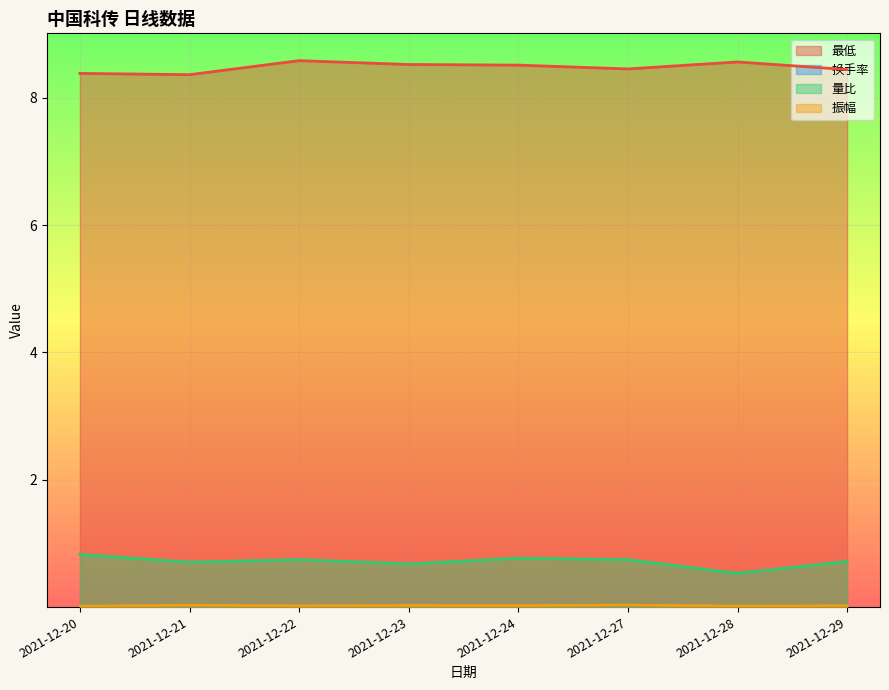

At 2021-12-20, list the series in order from largest to smallest.

最低, 量比, 振幅, 换手率